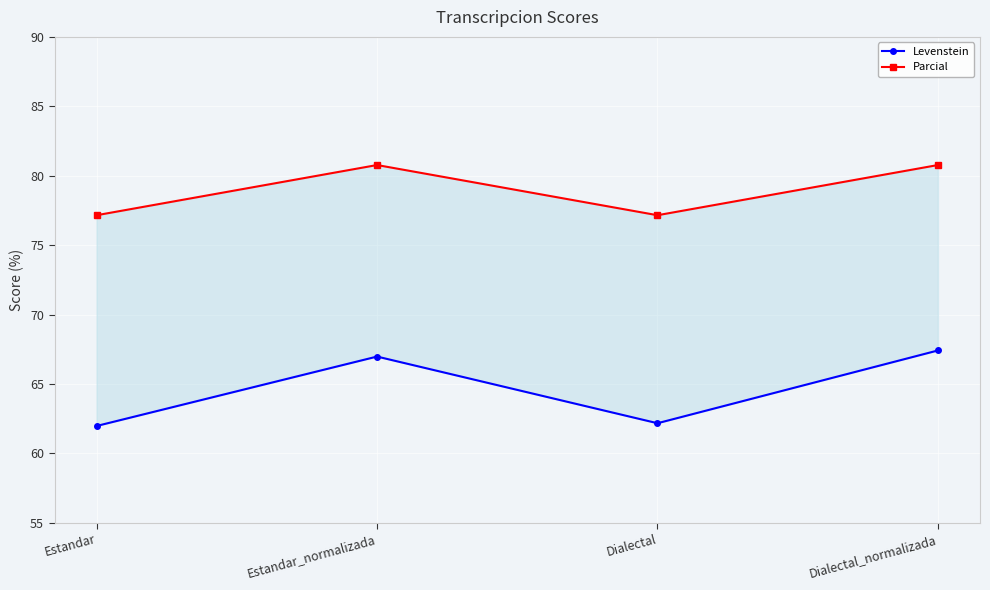

At which label does Parcial reach its peak?

Estandar_normalizada